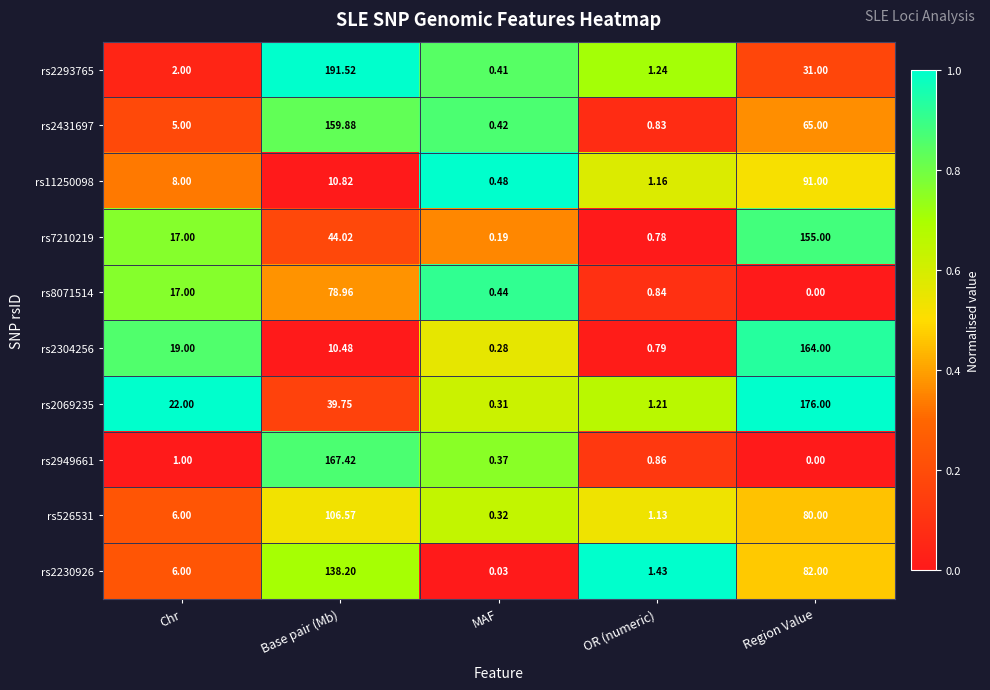

What is the difference between the highest and lowest values at Region Value?

176.0